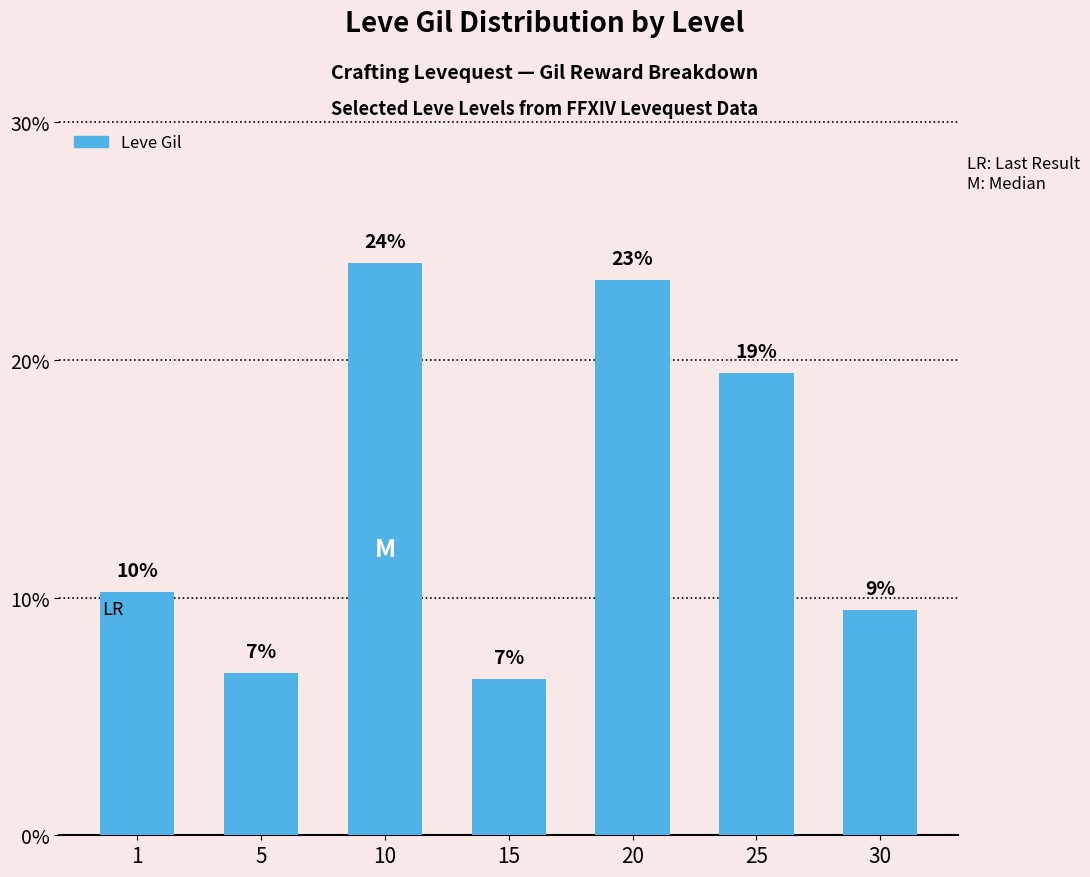

Are the bars horizontal?

No